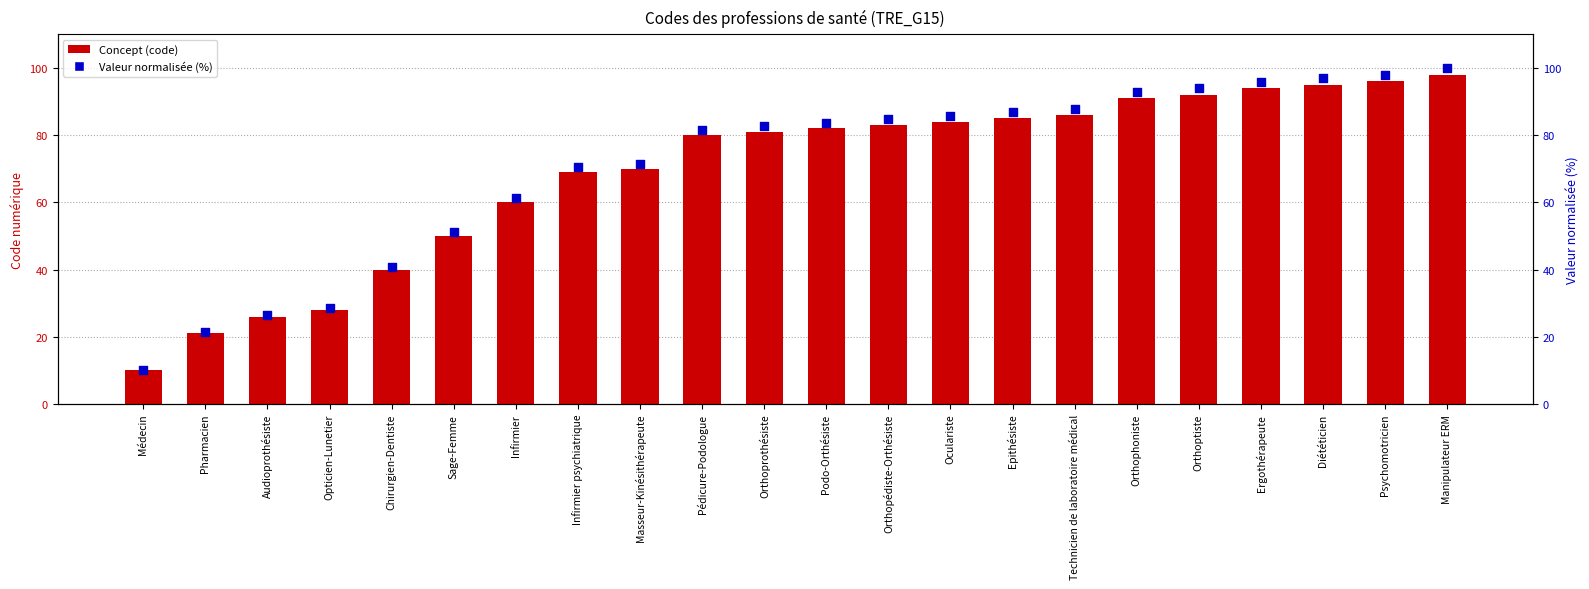

What is the total value across all series at Orthopédiste-Orthésiste?

167.7